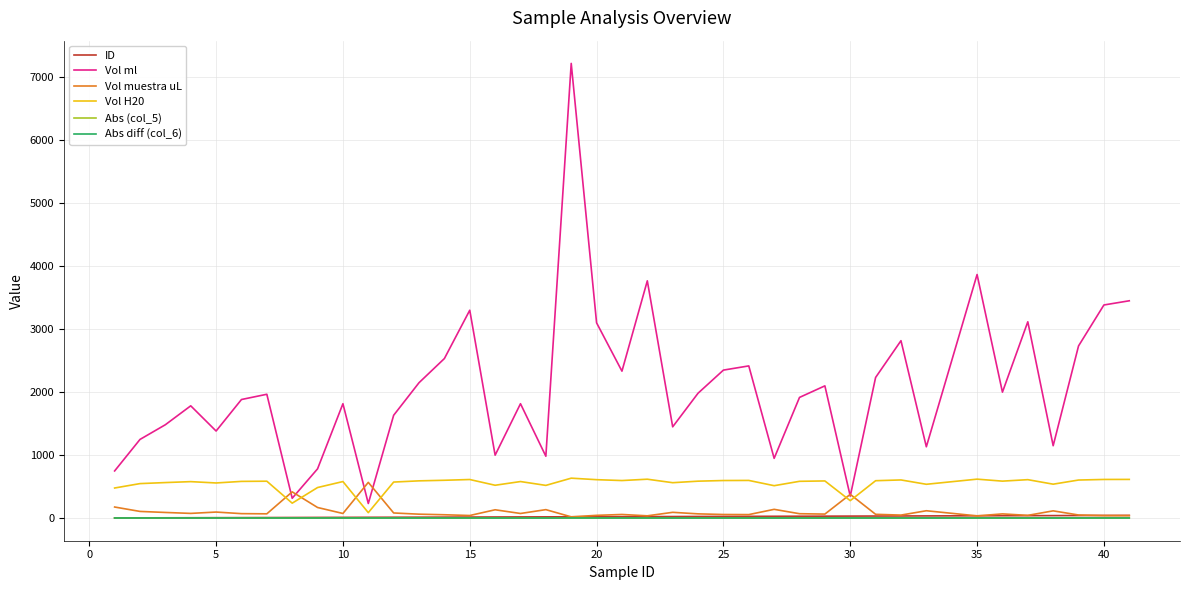

At how many categories does at least one series exceed 5662?

1